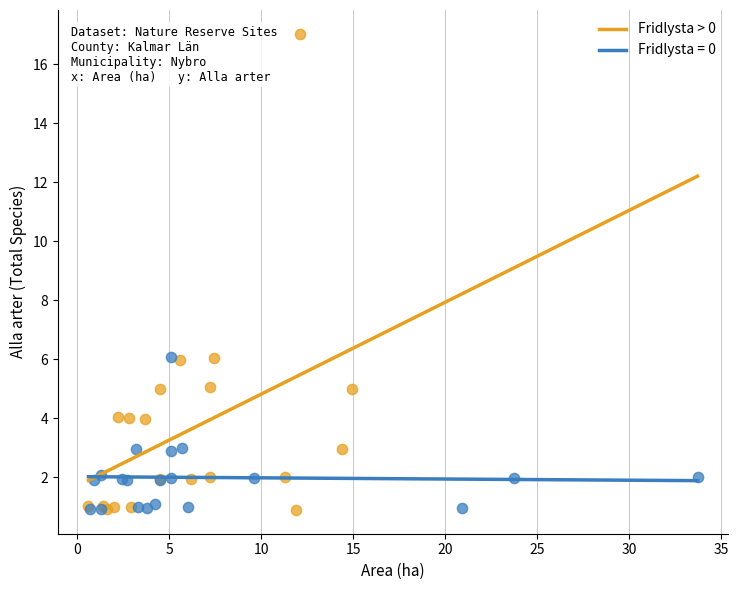

Which series has the widest spread of Y values?

Fridlysta > 0